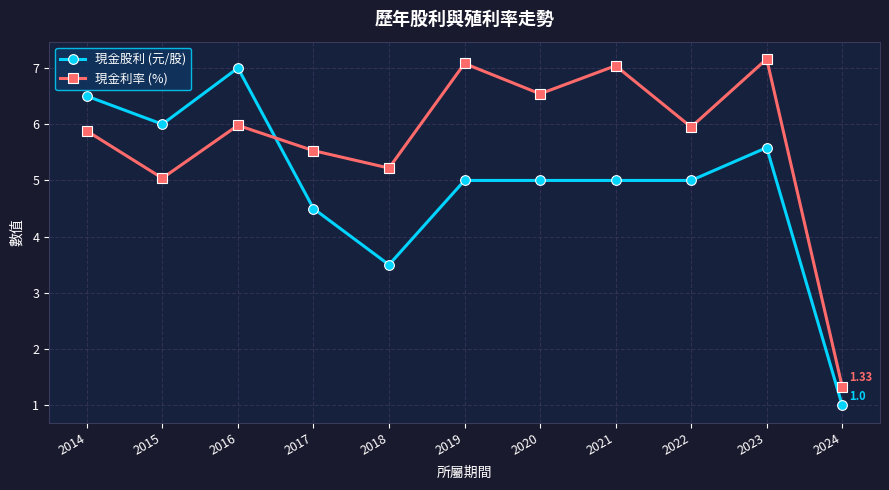

Which series has the largest range (max minus min)?

現金股利 (元/股)